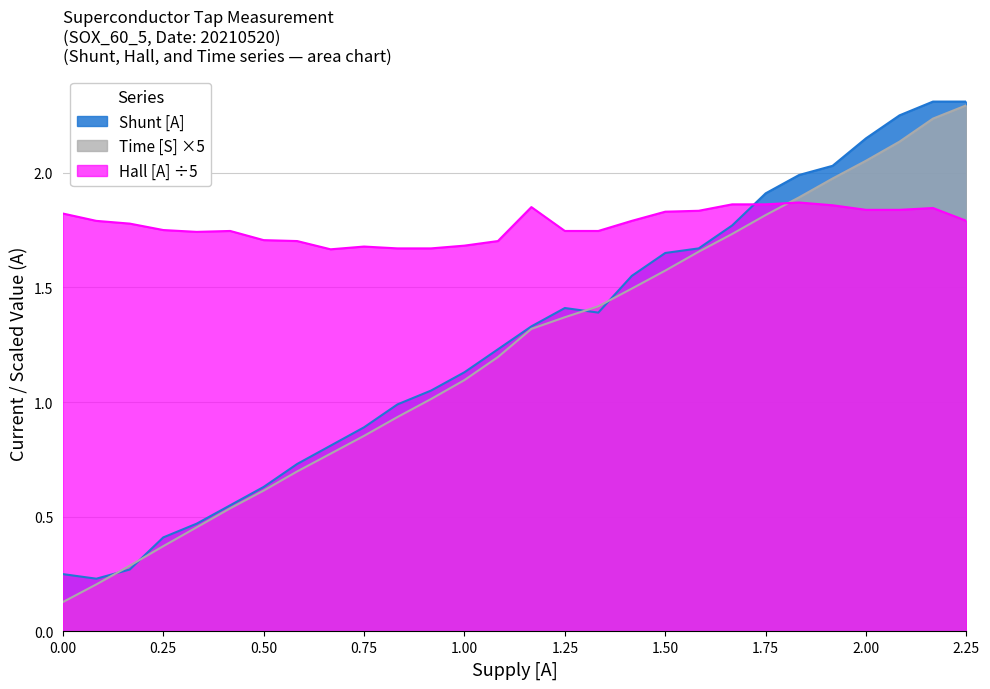

What is the approximate value of Time [S] at 0.00?

0.1